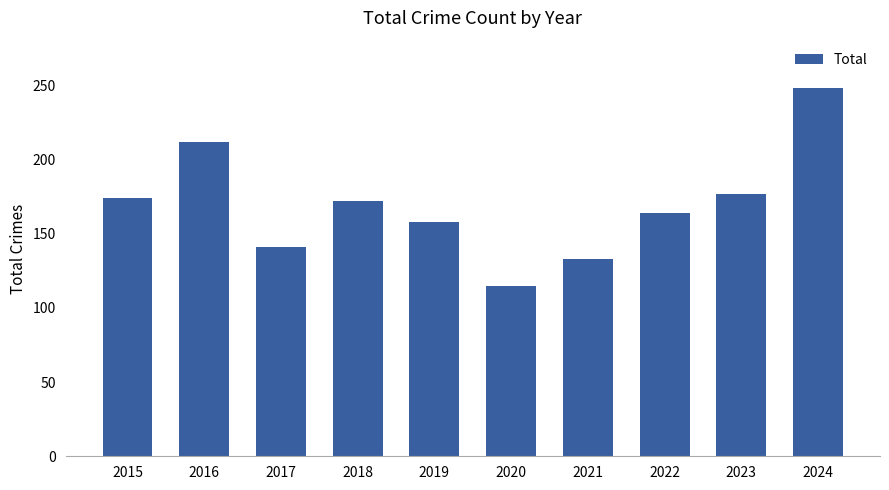

How many bars are there in total?

10